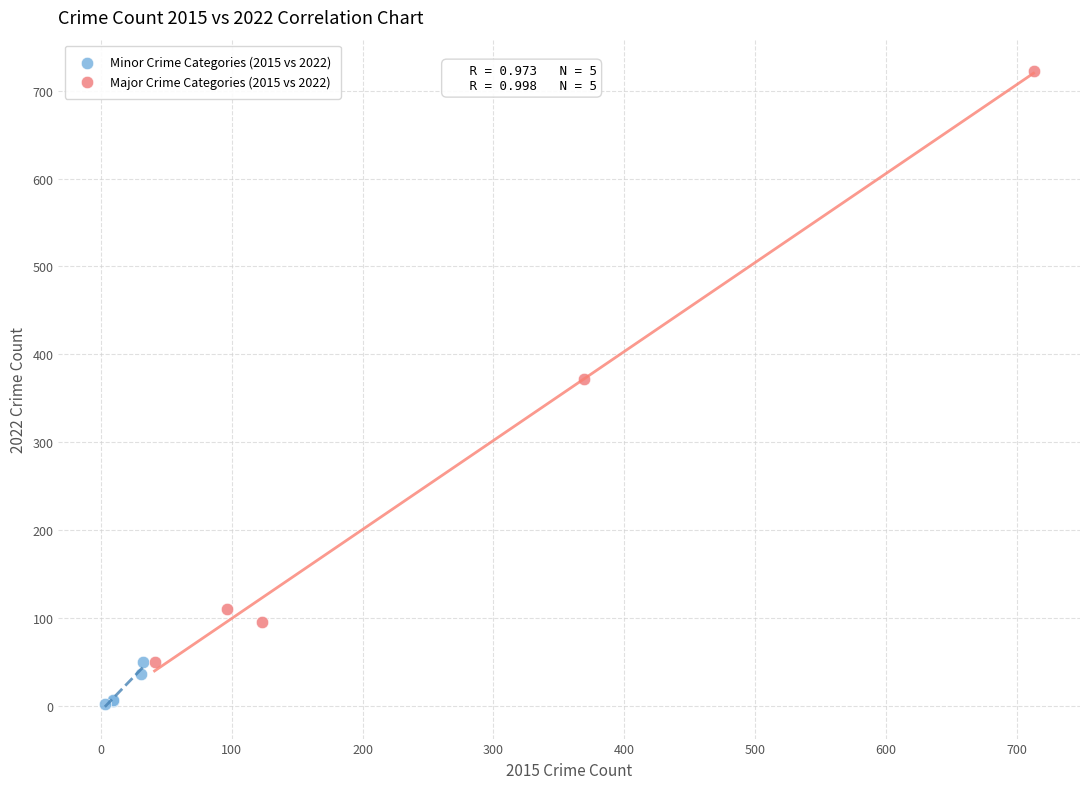

Which series contains the lowest Y value?

Minor Crime Categories (2015 vs 2022)